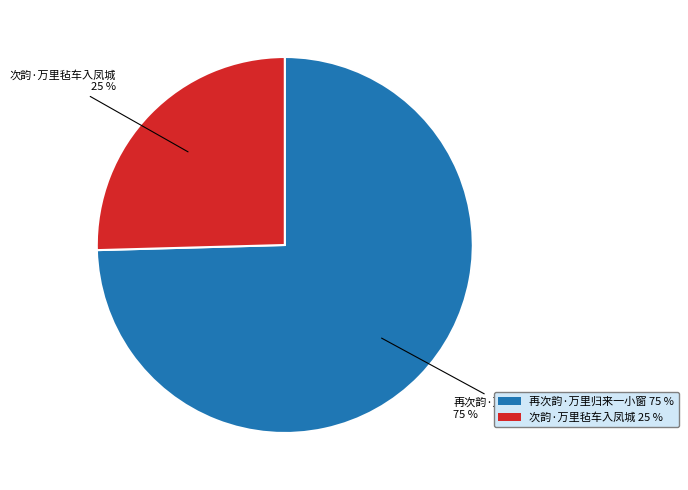

Rank the categories by value from highest to lowest.

再次韵·万里归来一小窗, 次韵·万里毡车入凤城